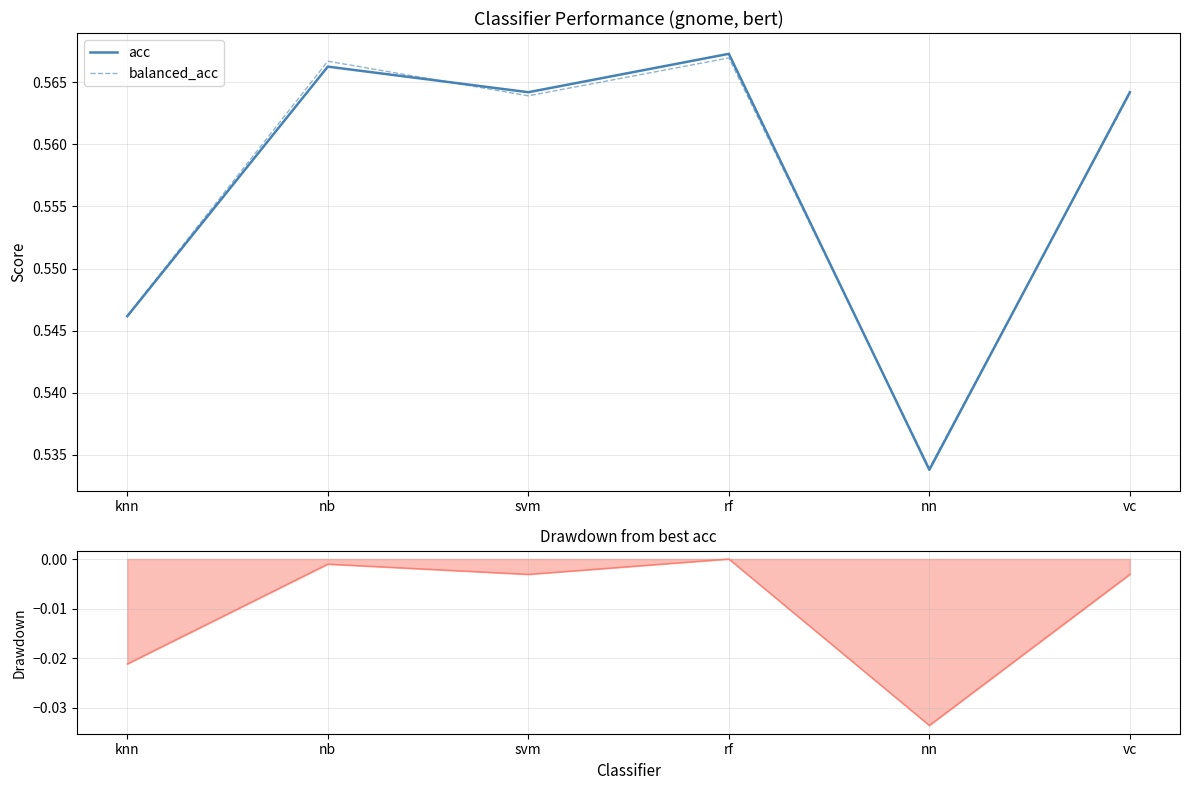

What is the label of the 6th point from the right?

knn